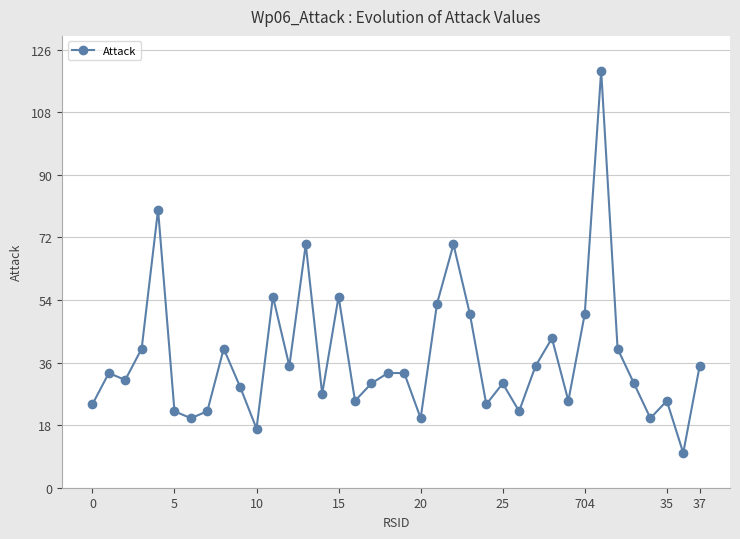

What is the average value?

37